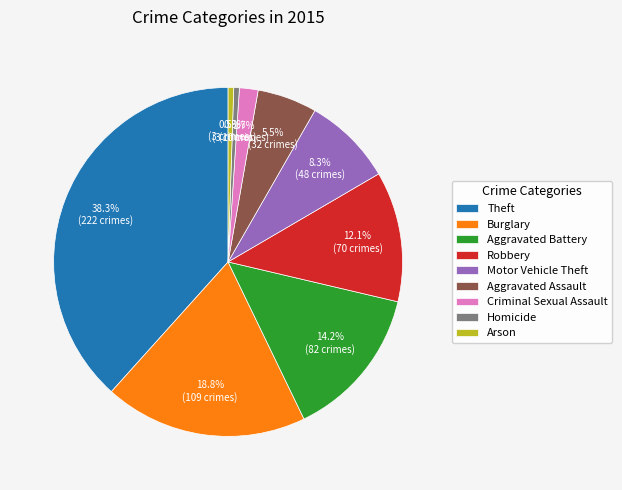

Which has a higher value, Robbery or Theft?

Theft